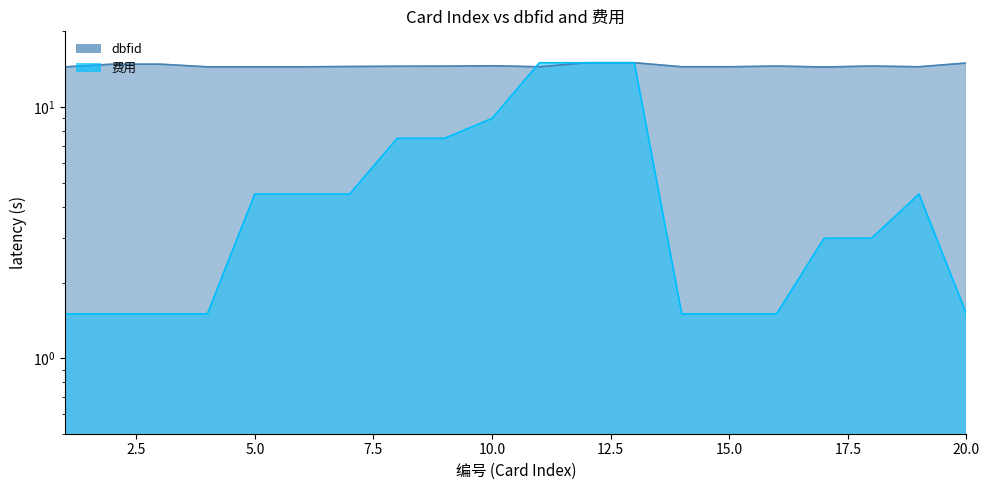

What is the sum of the 费用 values at 13 and 10?

24.0